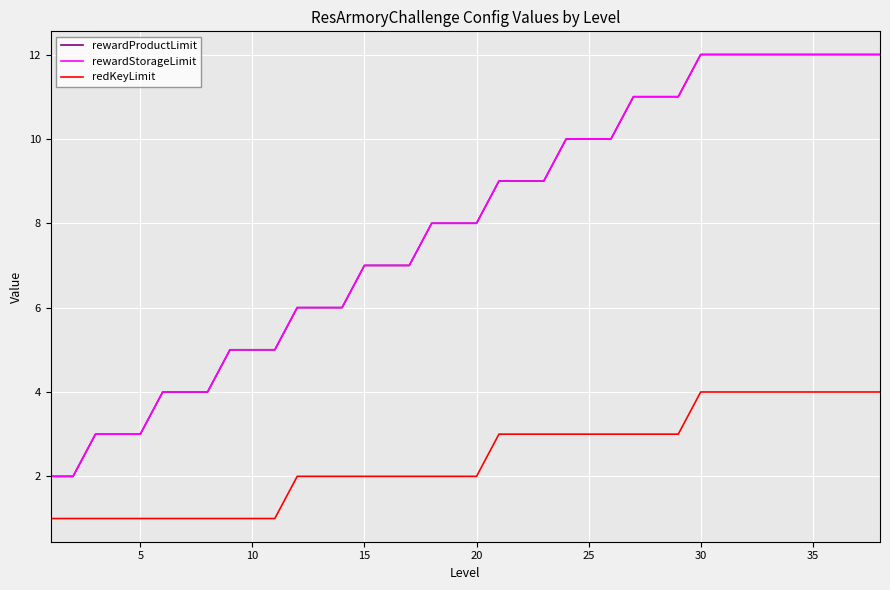

What is the lowest value of the rewardStorageLimit series?

2